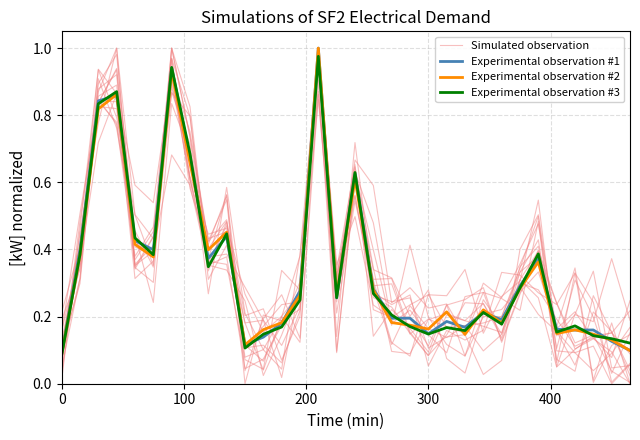

Is the value of Experimental observation #1 at 9 greater than the value of Simulated observation at 15?

Yes